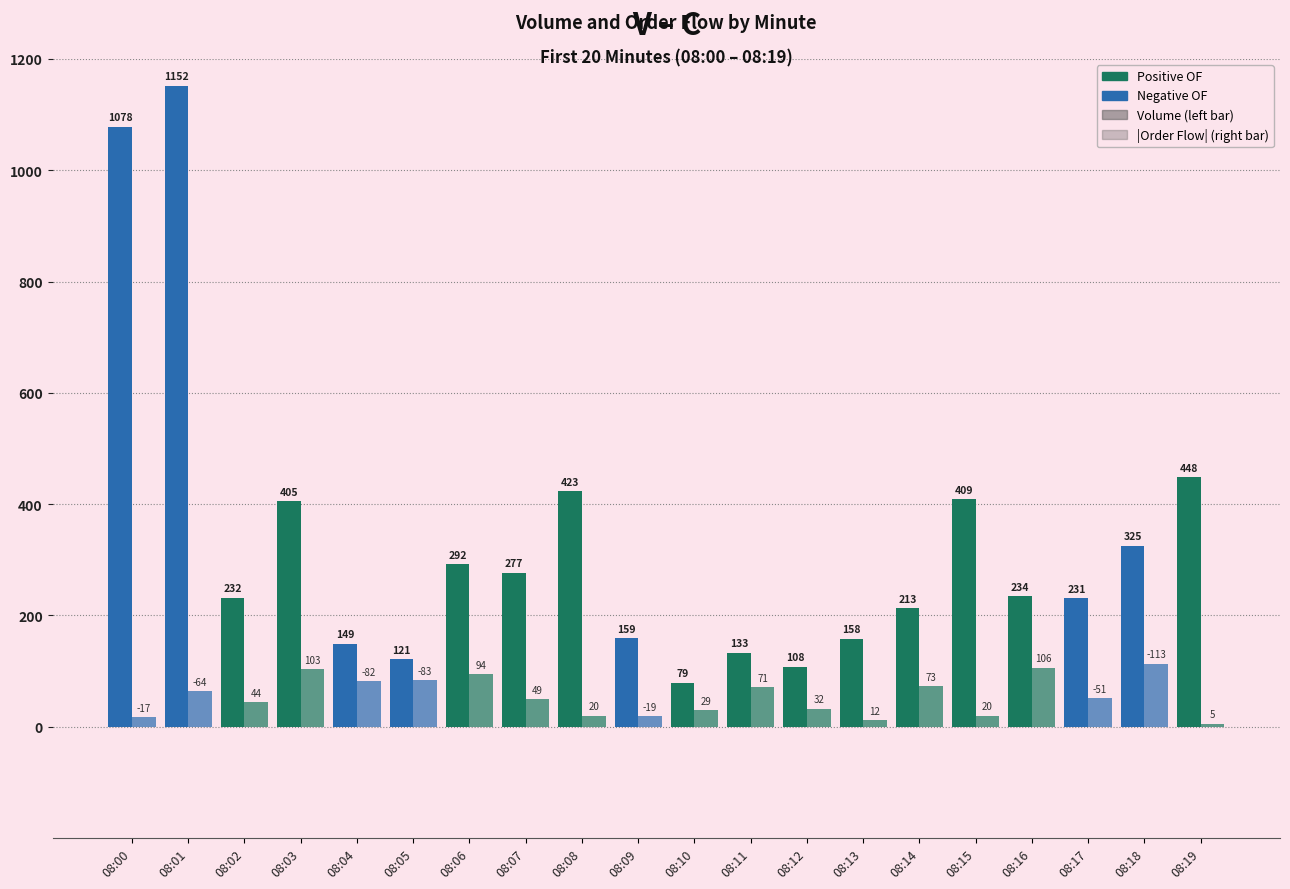

How many groups of bars are there?

20